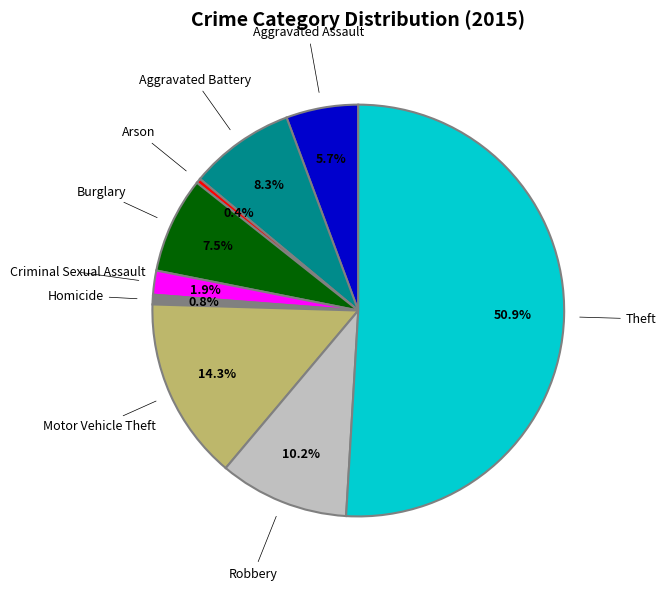

Is it true that Motor Vehicle Theft is 14% of the pie?

True